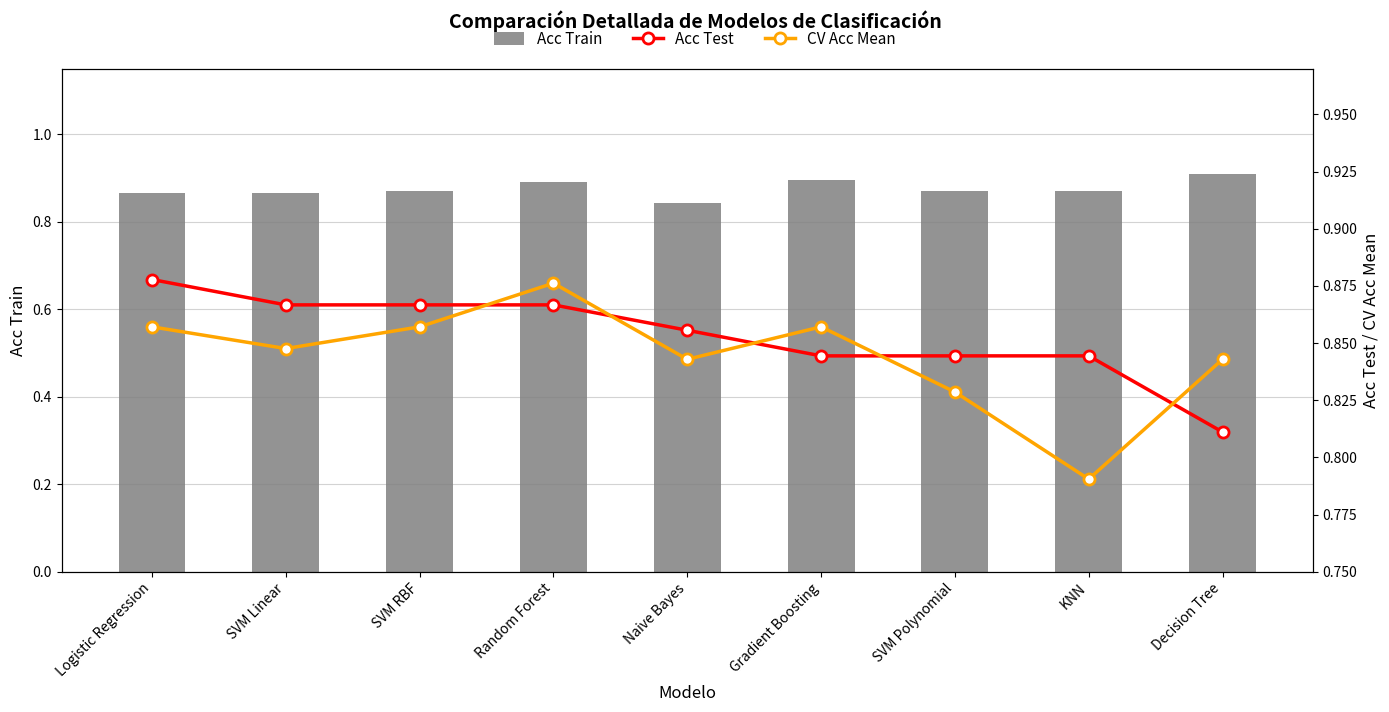

Which has a higher value, KNN or SVM RBF?

KNN